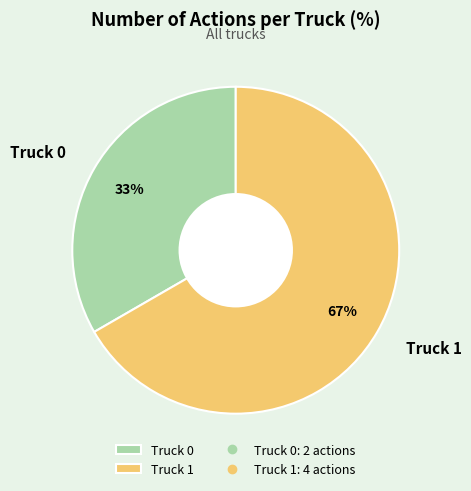

To the nearest percent, what percentage of the pie is Truck 0?

33%